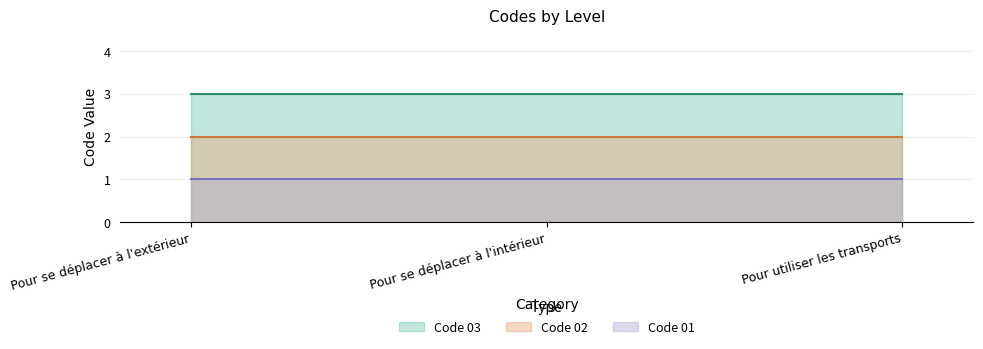

Which category has the highest value in the Code 01 series?

Pour utiliser les transports